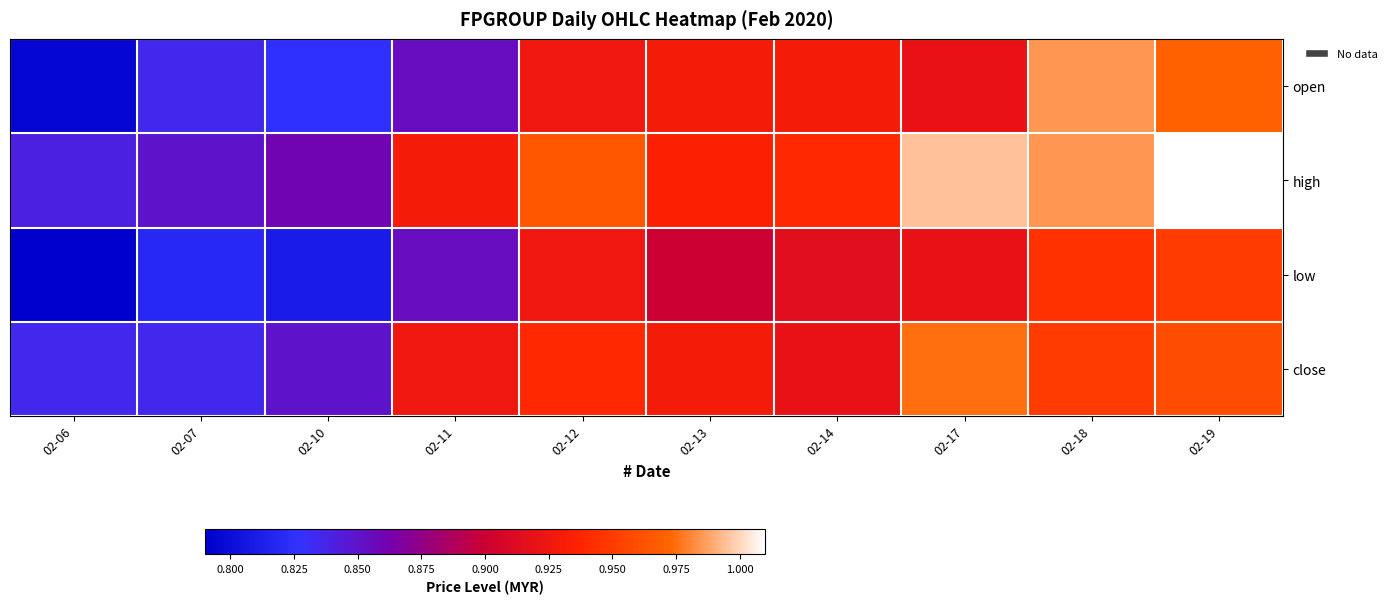

Which category has the highest value across all series?

02-19